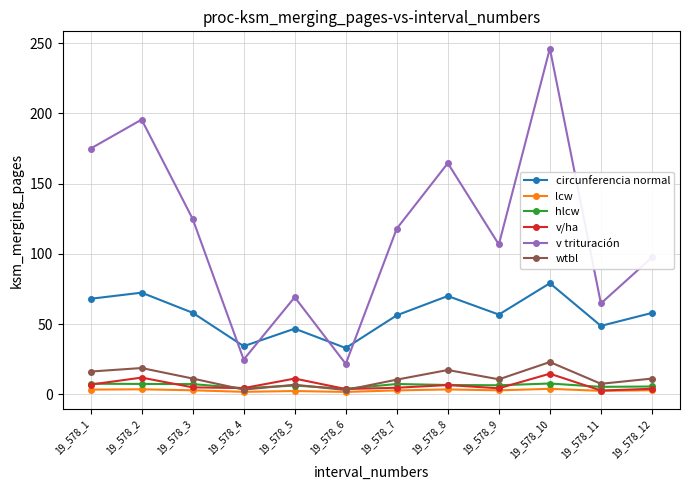

Is this an area chart (filled region under the line)?

No